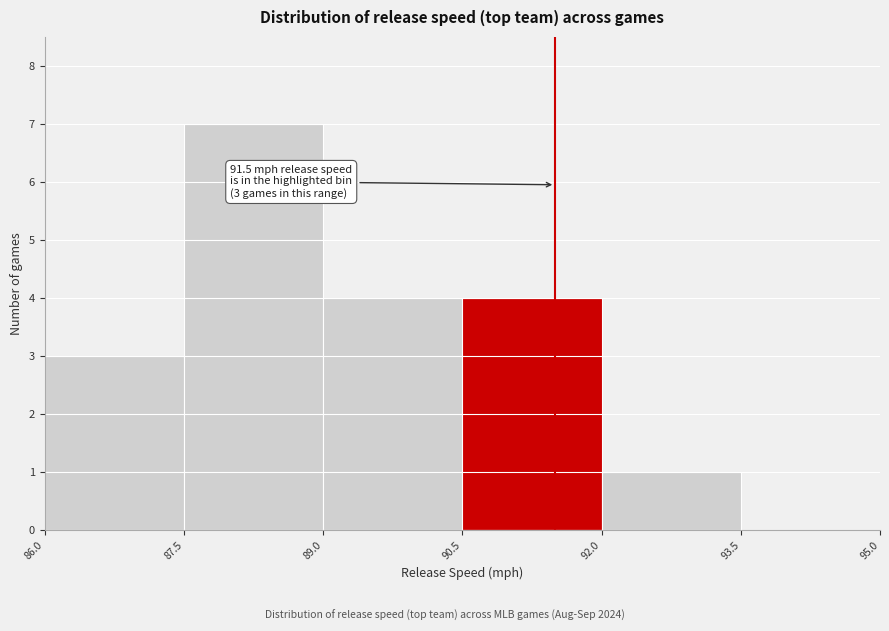

Over which range of the x-axis is the bar tallest?

87.5 to 89.0